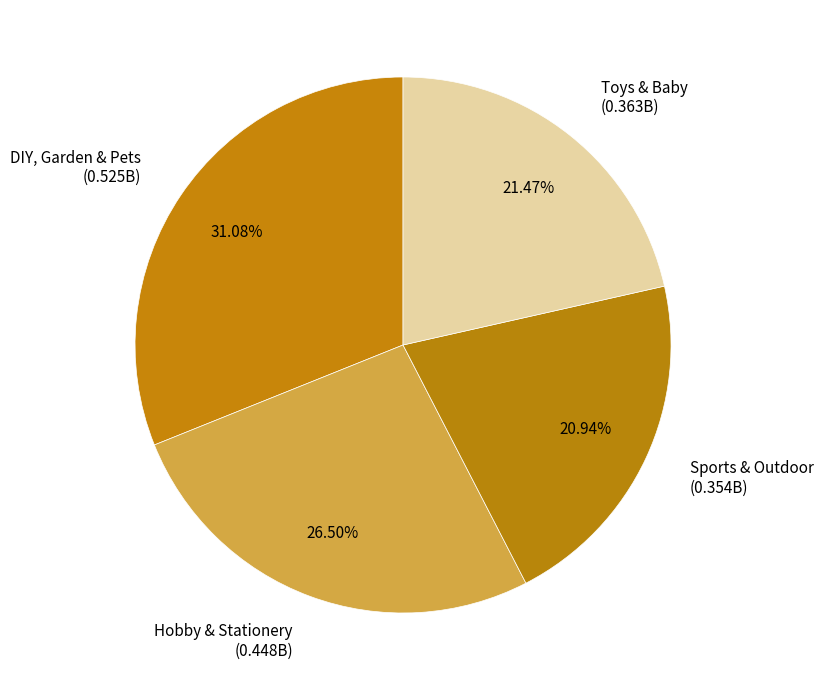

Is it true that Sports & Outdoor is 21% of the pie?

True